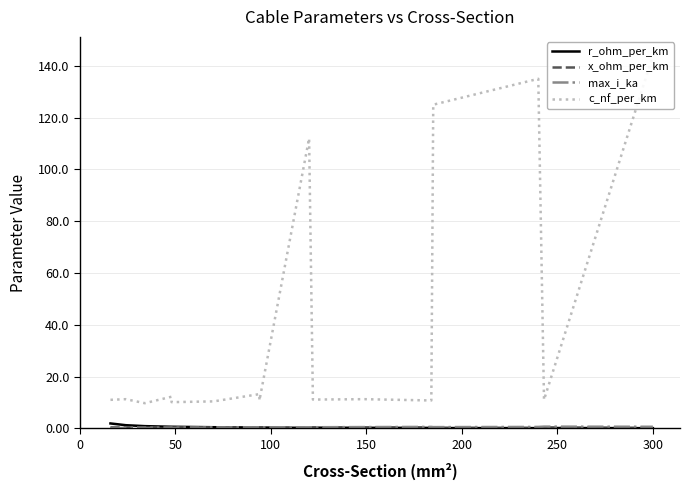

The value of max_i_ka at 12 is 0.7. True or false?

False